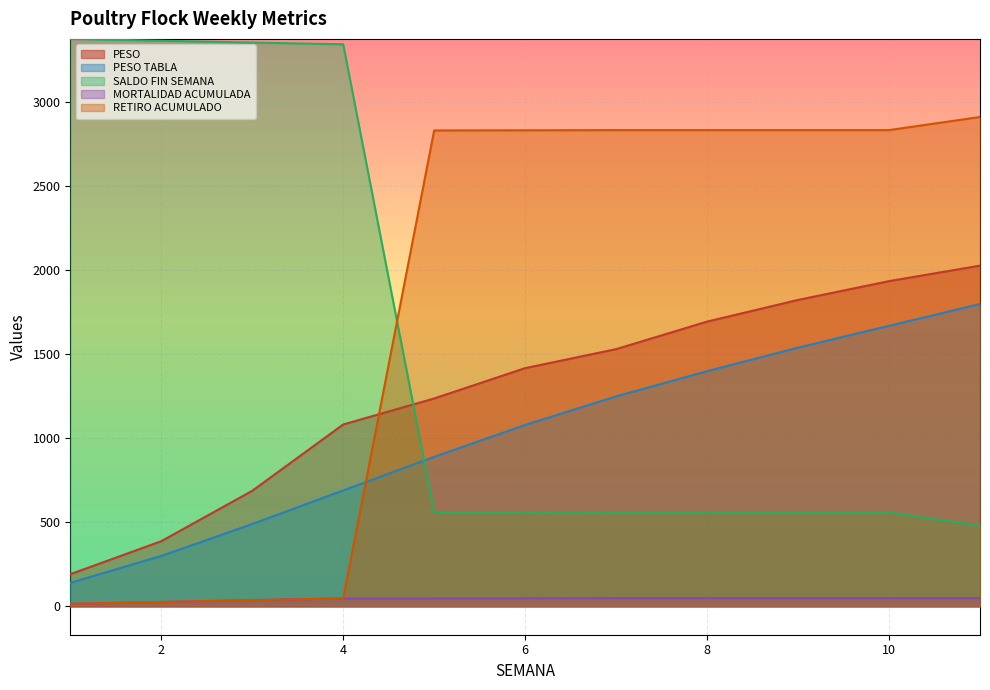

Reading left to right, extract all data points from this chart.

PESO: 191.4	387.8	687.8	1082.7	1237.4	1418.1	1531.1	1695.0	1824.1	1936.0	2028.2
PESO TABLA: 140.0	300.0	490.0	690.0	890.0	1080.0	1250.0	1400.0	1540.0	1670.0	1800.0
SALDO FIN SEMANA: 3378.0	3367.0	3356.0	3346.0	560.0	559.0	558.0	558.0	558.0	558.0	480.0
MORTALIDAD ACUMULADA: 15.0	26.0	37.0	47.0	47.0	48.0	49.0	49.0	49.0	49.0	49.0
RETIRO ACUMULADO: 15.0	26.0	37.0	47.0	2833.0	2834.0	2835.0	2835.0	2835.0	2835.0	2913.0